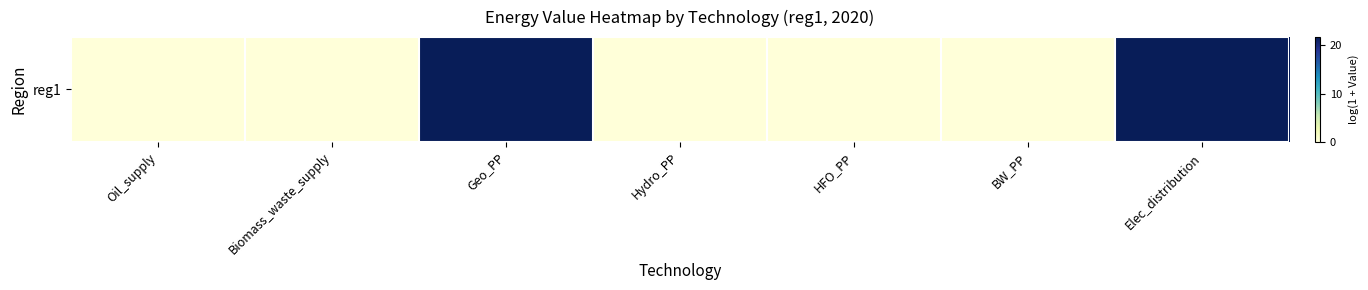

List the labels in order of value, largest first.

Geo_PP, Elec_distribution, Oil_supply, Biomass_waste_supply, Hydro_PP, HFO_PP, BW_PP